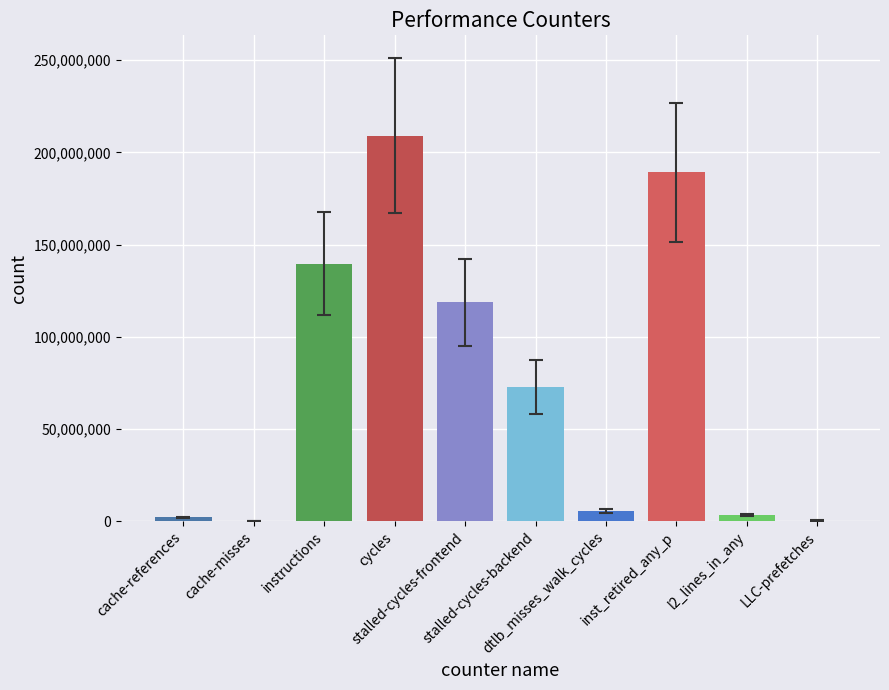

What is the maximum value shown in the chart?

209097381